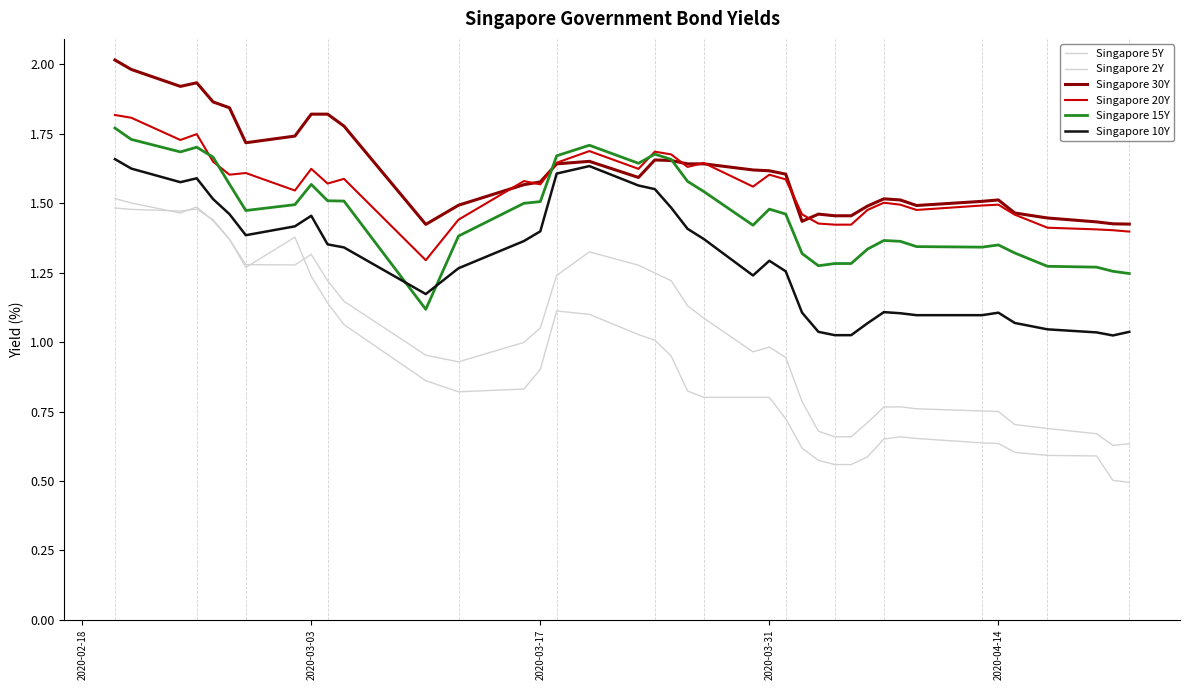

Which label corresponds to the largest value in the chart?

2020-02-18